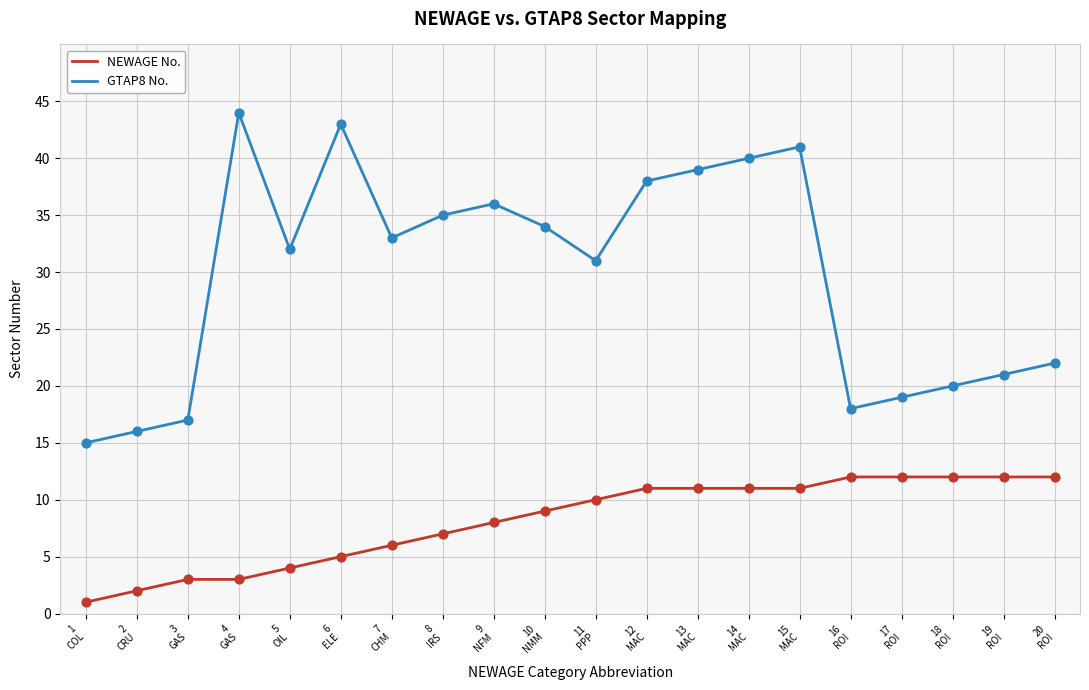

What is the total value across all series at 10
NMM?

43